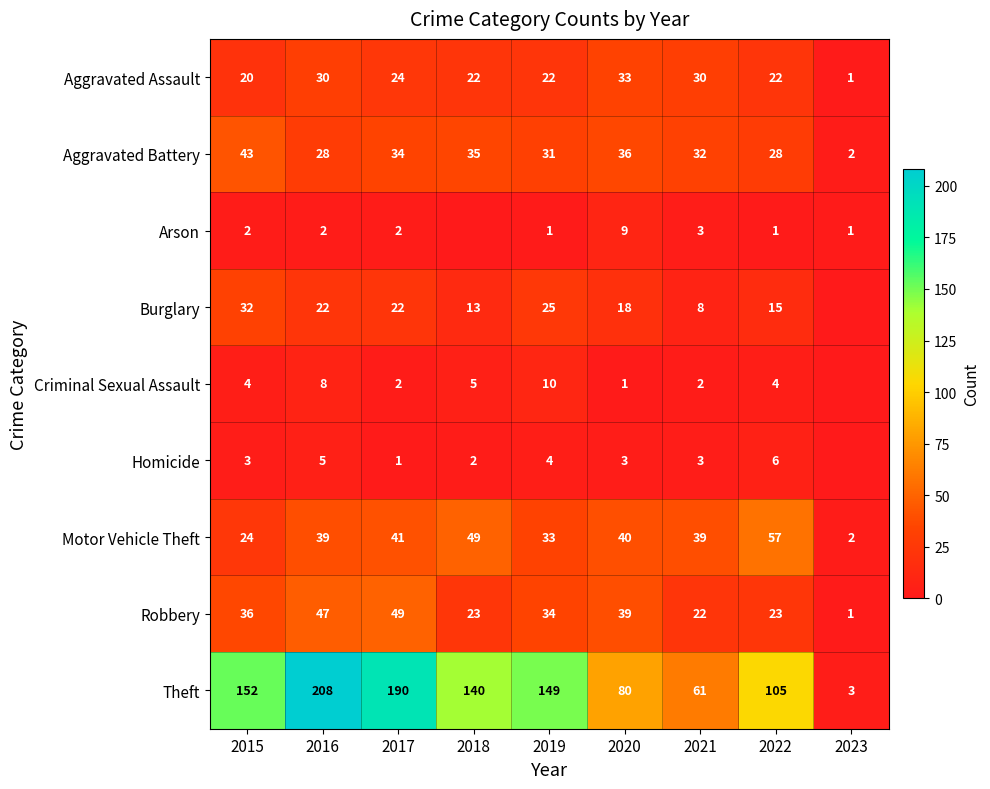

What value does the Motor Vehicle Theft series have at 2021?

39